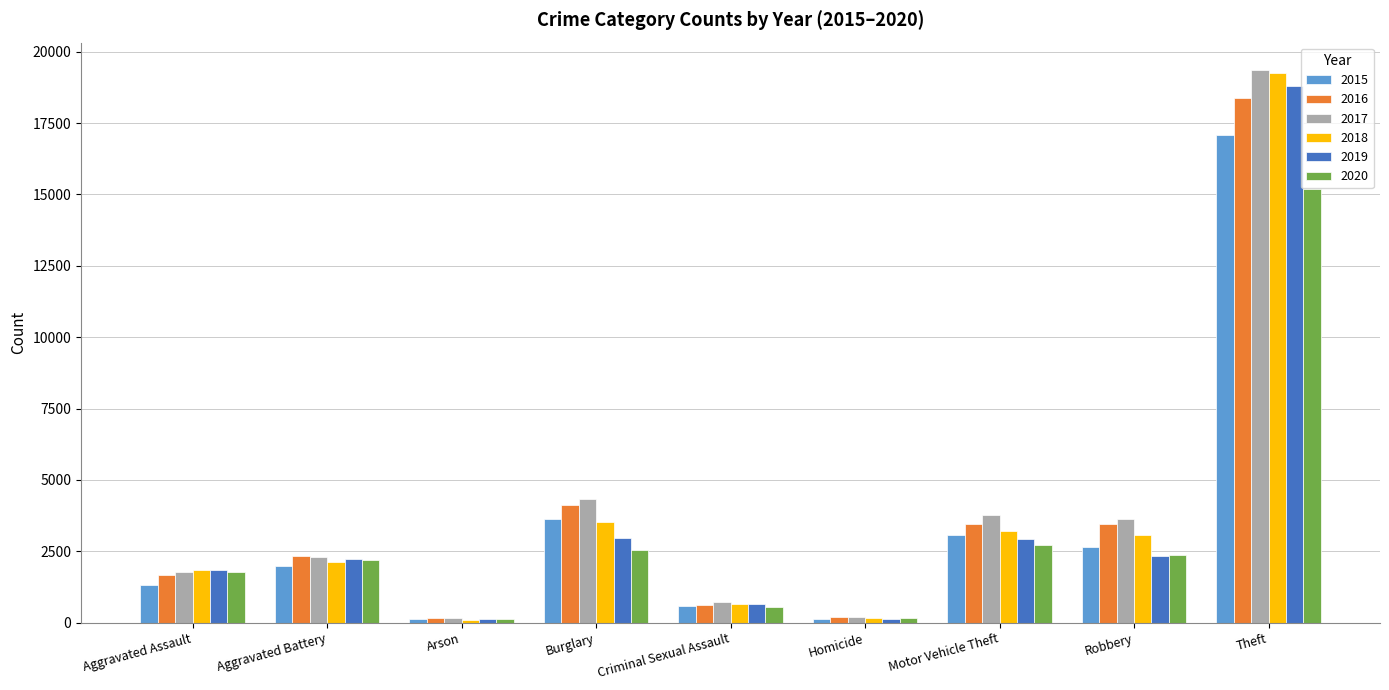

What is the difference between the maximum and minimum values in the 2017 series?

19194